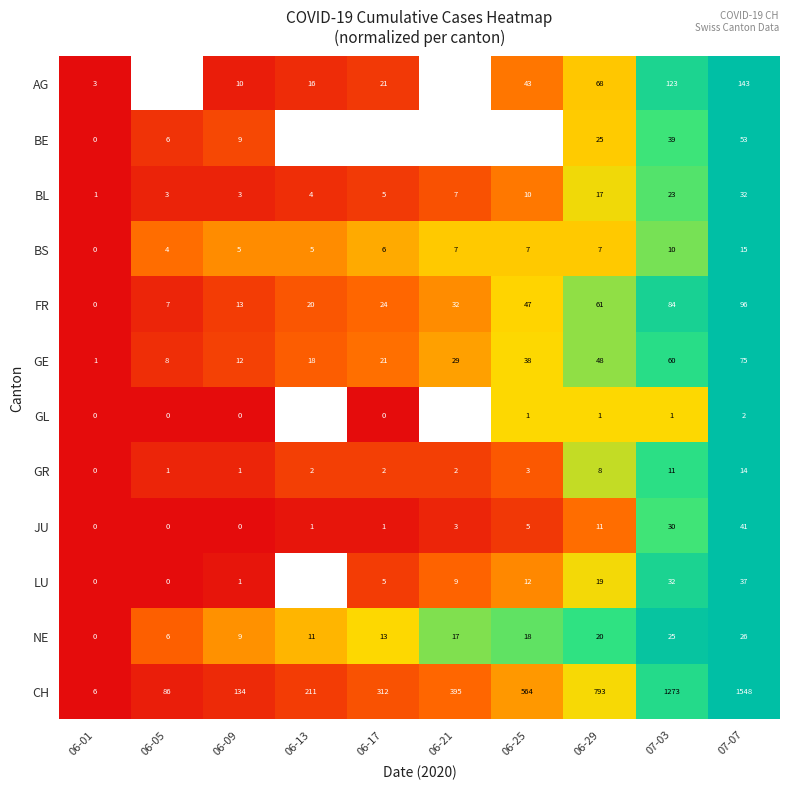

At which category is the sum across all series the highest?

07-07